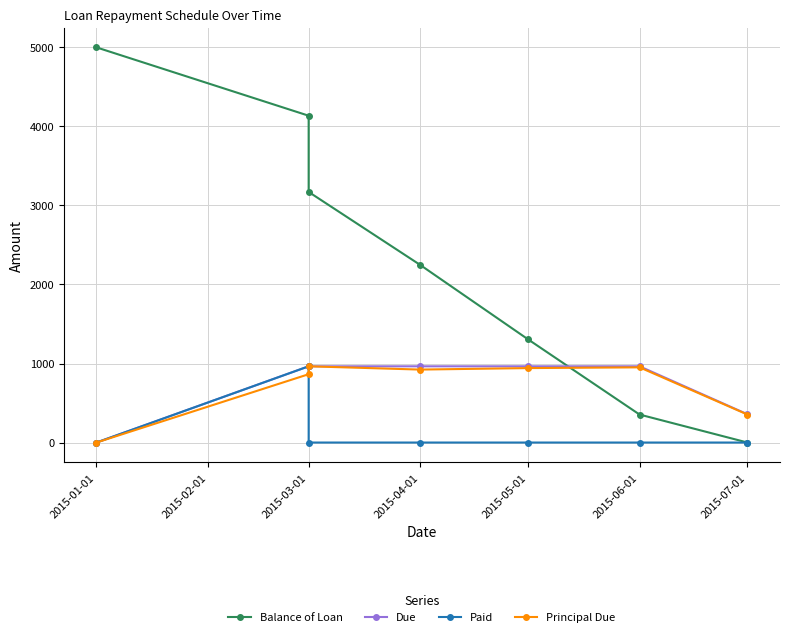

What position from the left is 2015-01-01?

1